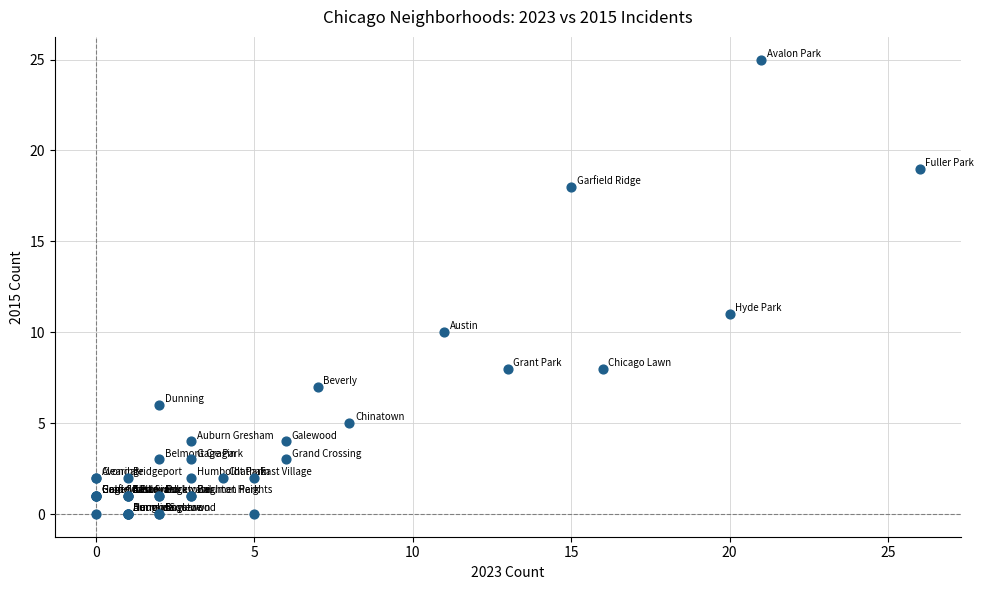

What Y value in the scatter plot is closest to 12?

11